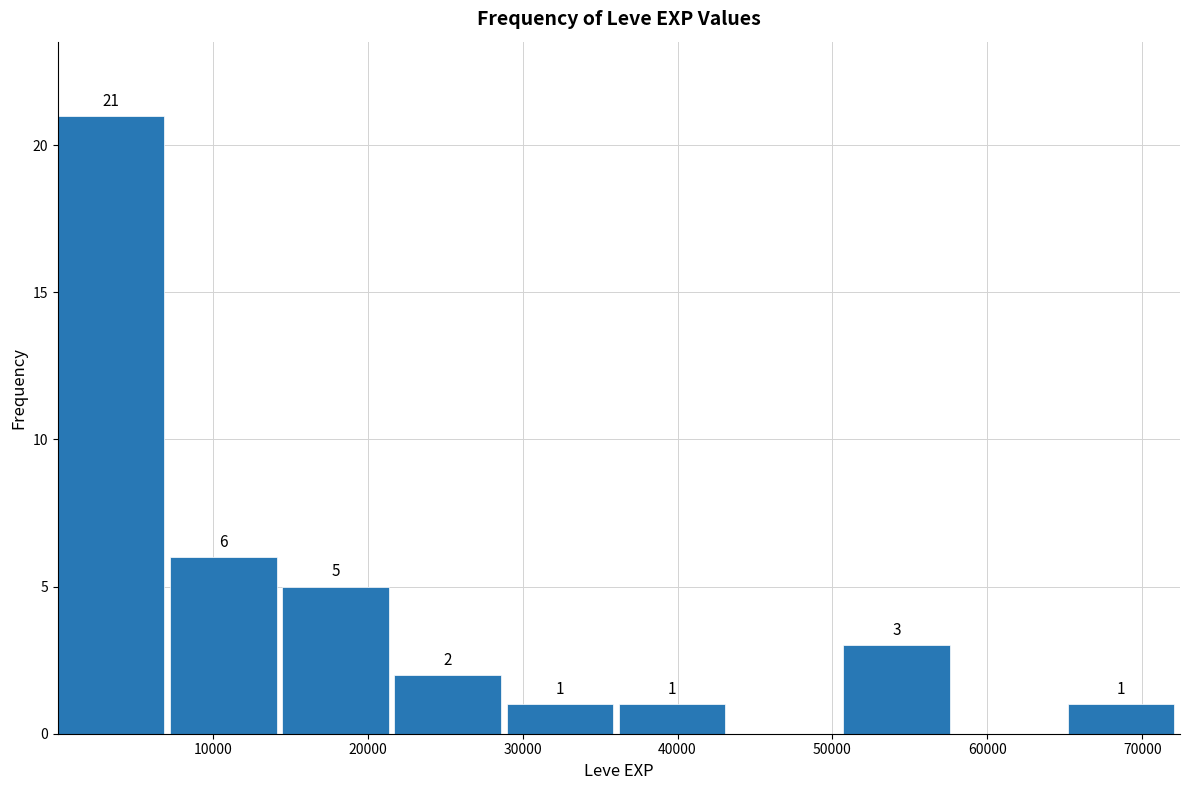

Over which range of the x-axis is the bar tallest?

0 to 7000